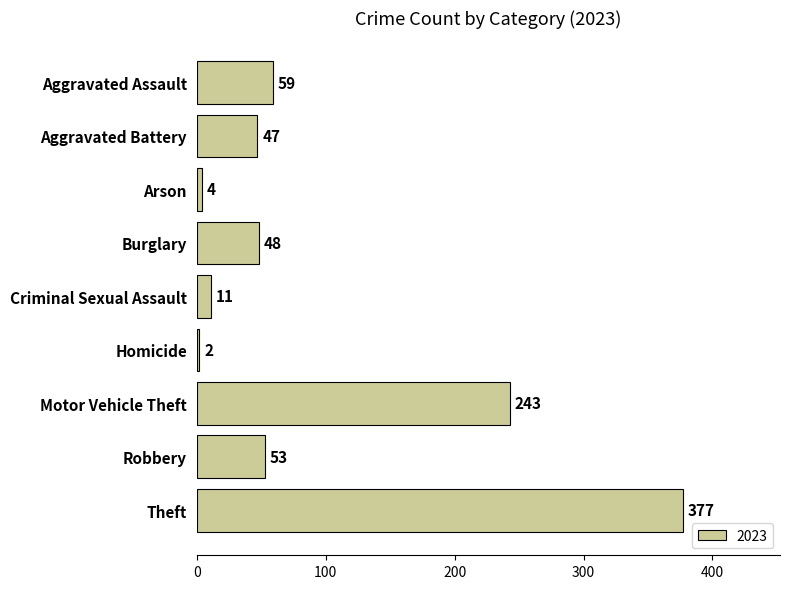

Reading top to bottom, transcribe all the data shown in this chart.

59	47	4	48	11	2	243	53	377